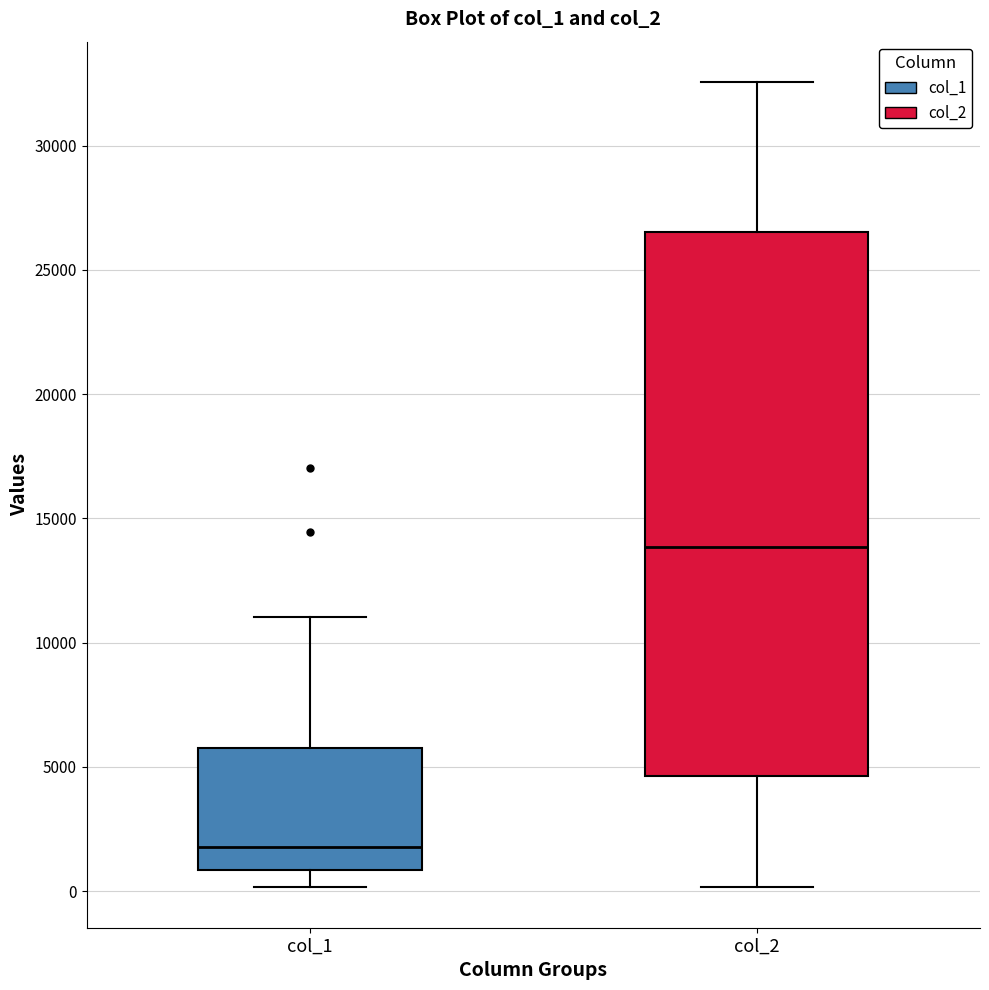

Where is the upper edge of the box for col_2 on the y-axis? The values are not printed on the chart, so give them approximately, as read against the axis.

26500